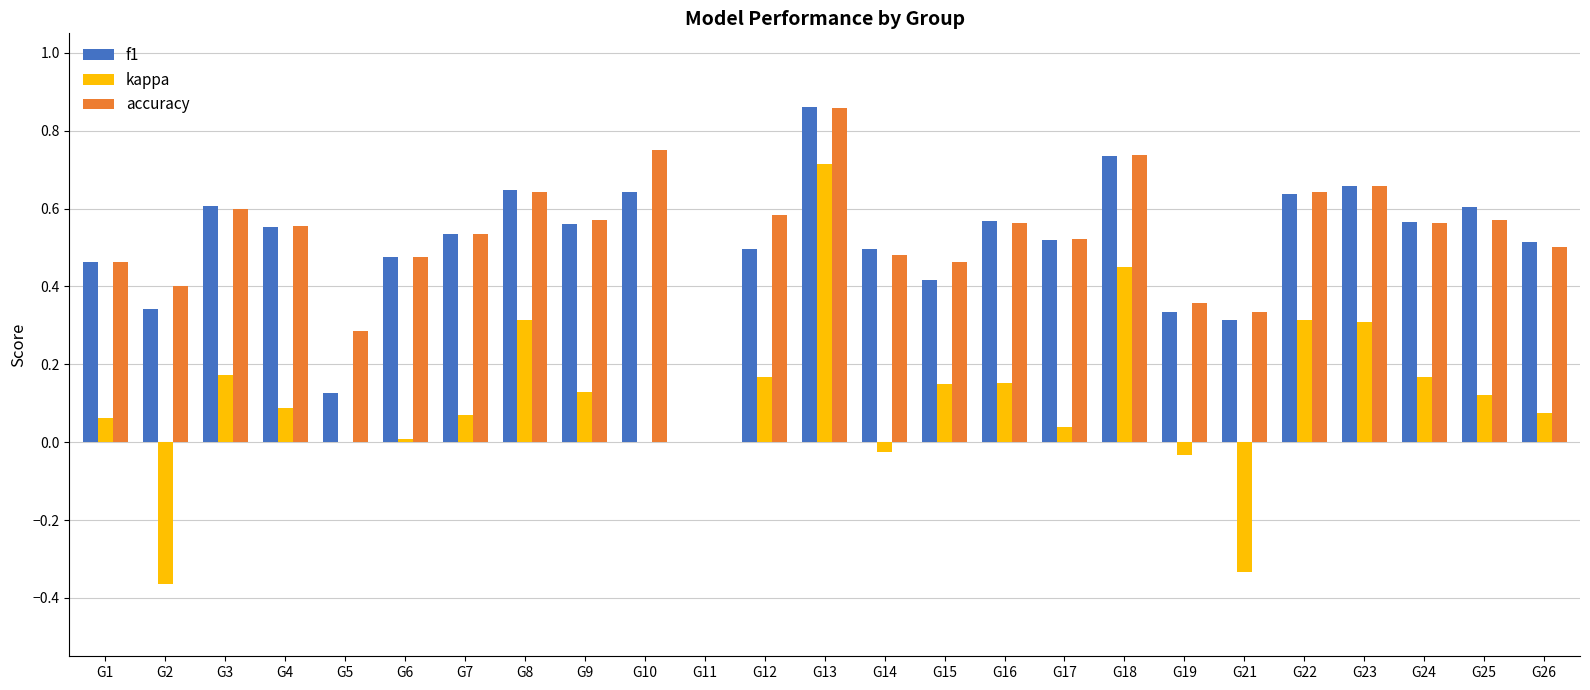

At which label does kappa reach its peak?

G13